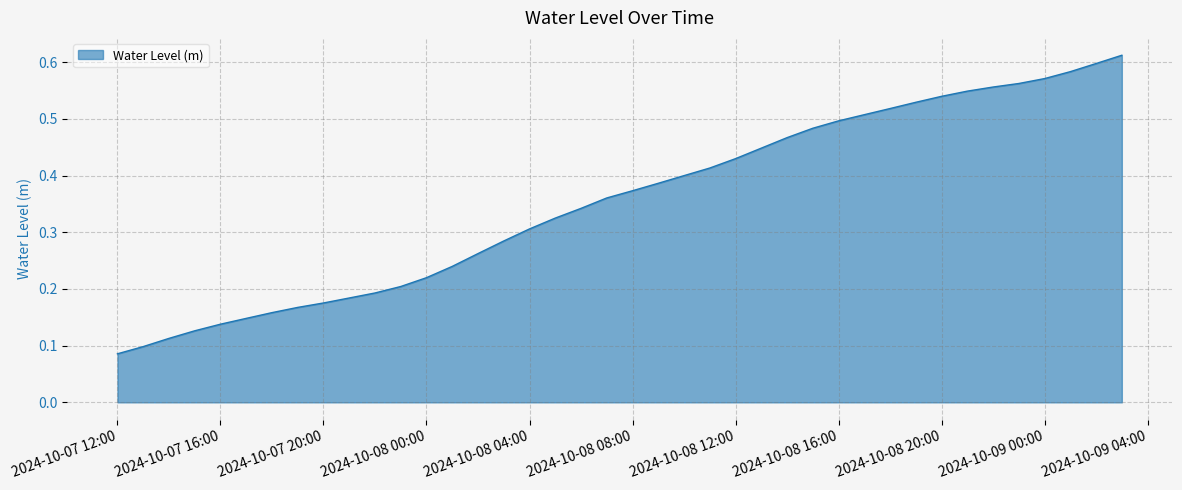

Does the chart display data point markers on the line(s)?

No